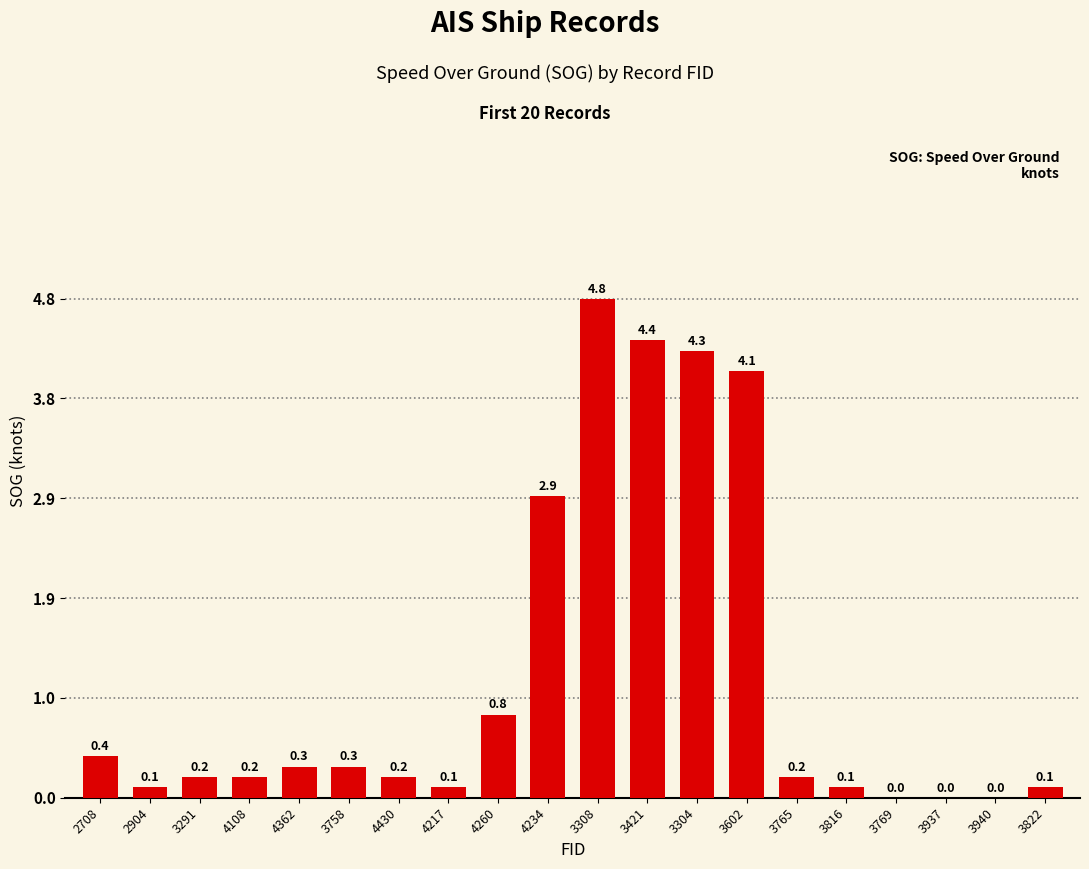

What is the average value?

1.2